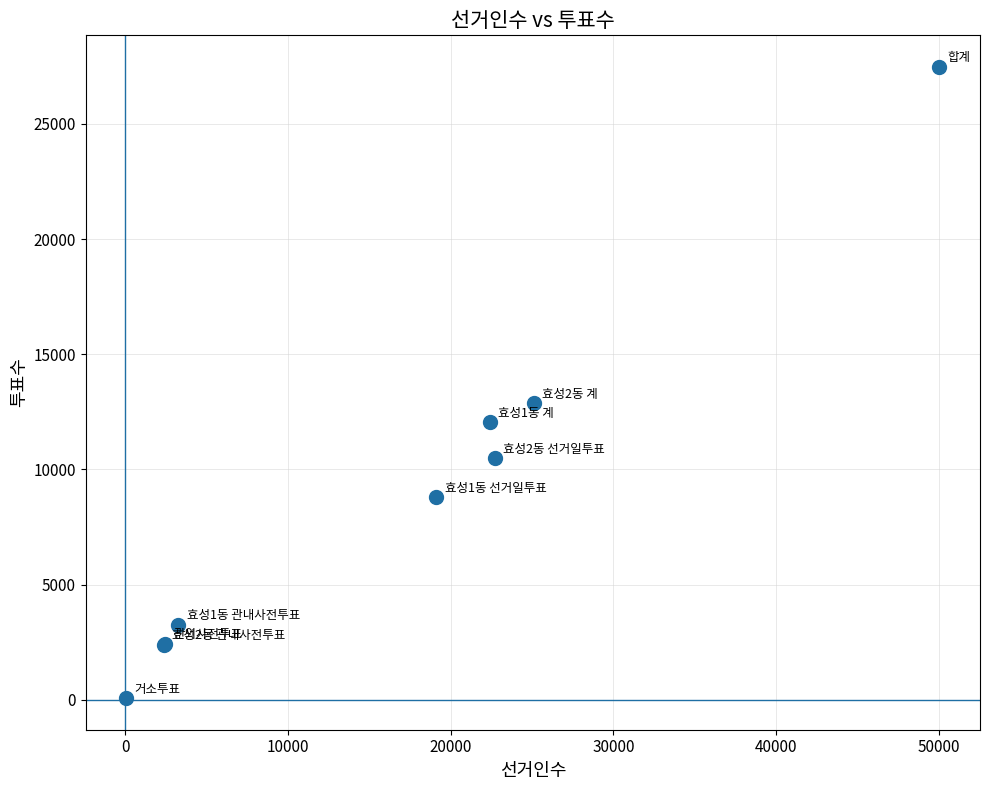

What Y value in the scatter plot is closest to 13772?

12866